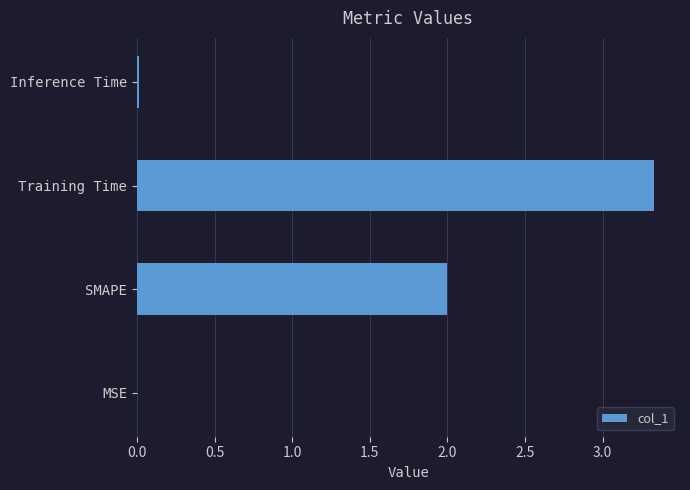

What is the greatest value displayed?

3.3